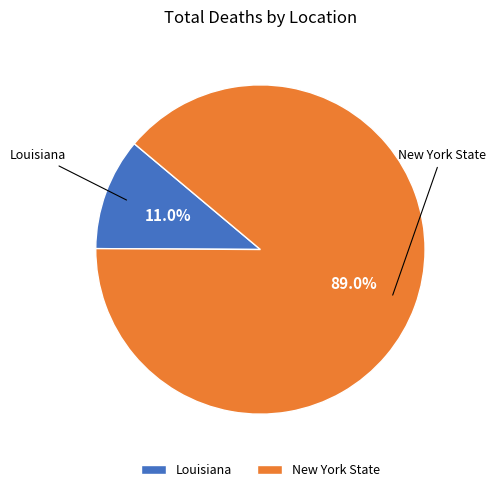

Between New York State and Louisiana, which is larger?

New York State